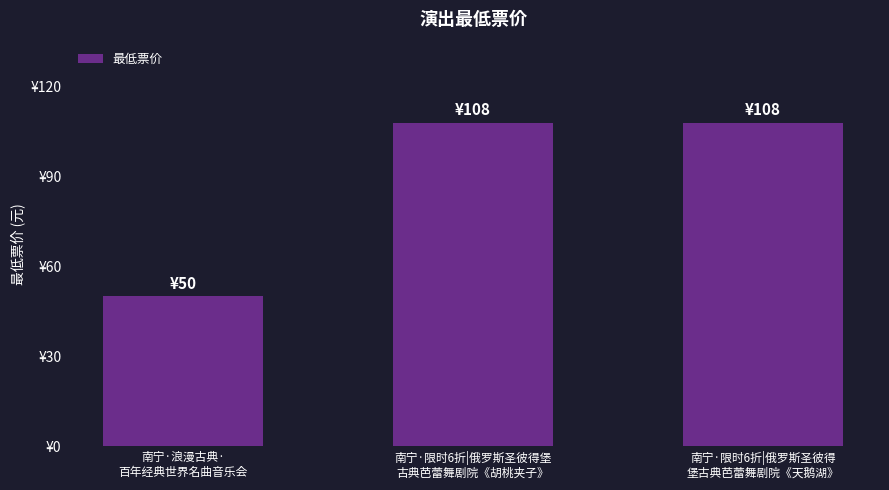

Approximately how many times larger is the value at 南宁·浪漫古典·
百年经典世界名曲音乐会 compared to 南宁·限时6折|俄罗斯圣彼得堡
古典芭蕾舞剧院《胡桃夹子》?

0.5